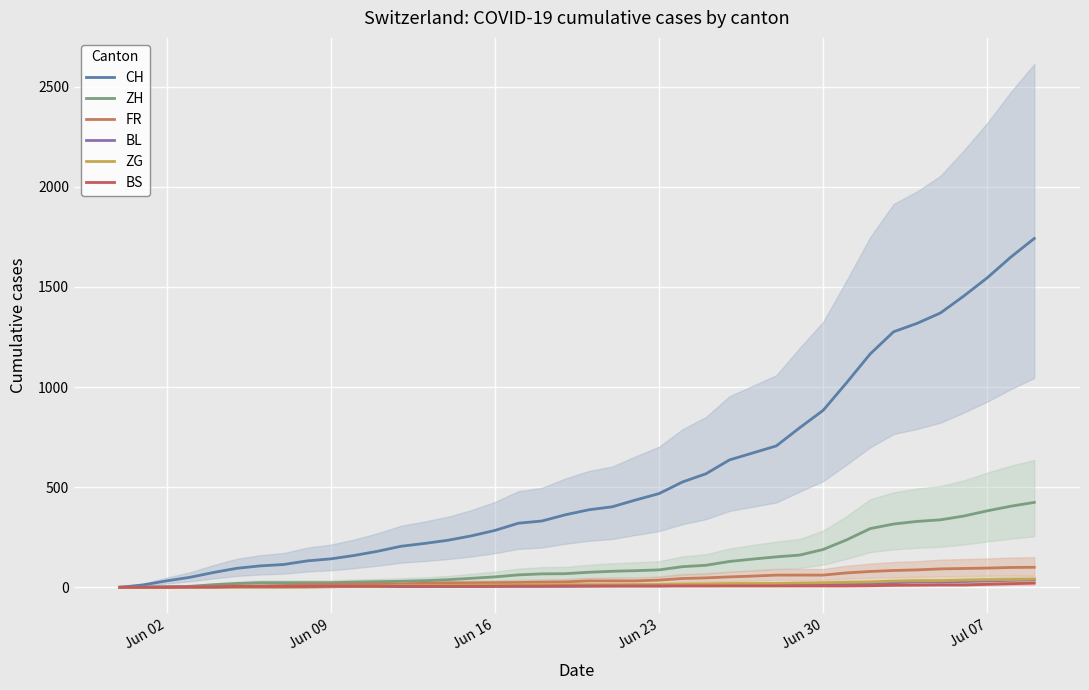

What is the maximum value for BL?

38